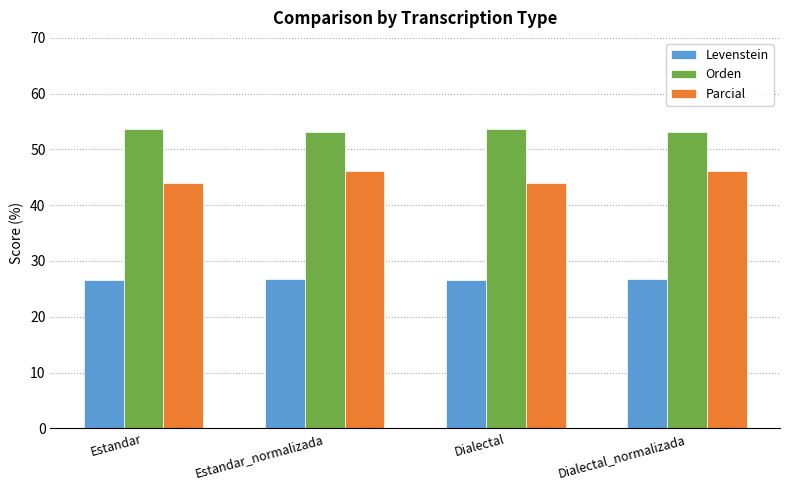

What is the value of the Orden bar at the 3rd from the left?

53.6